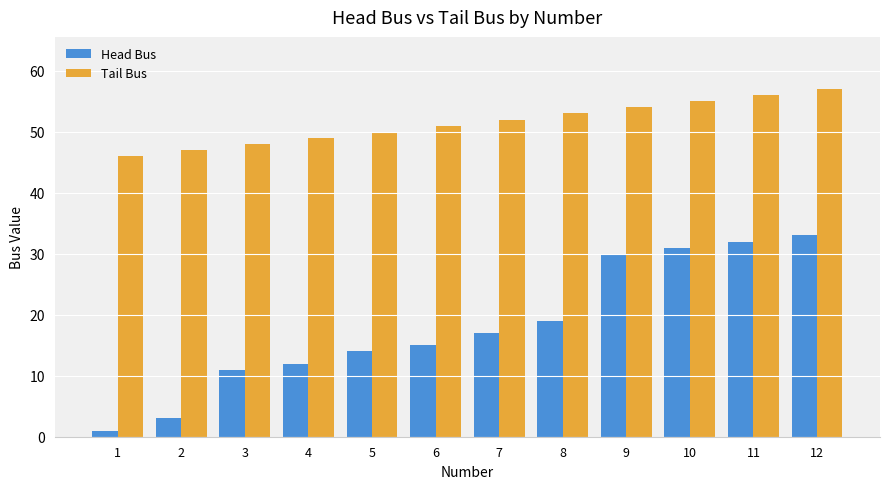

What is the average value of the Tail Bus series?

52